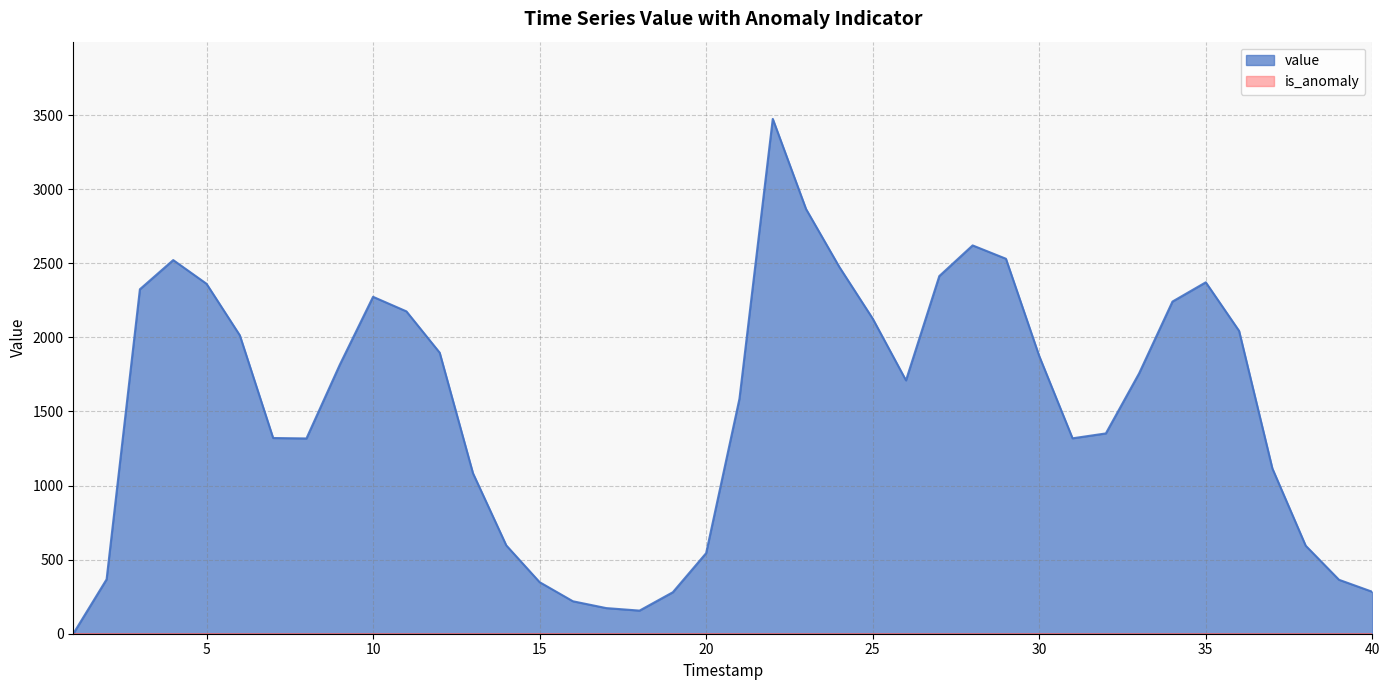

How many values exceed 1758?

19